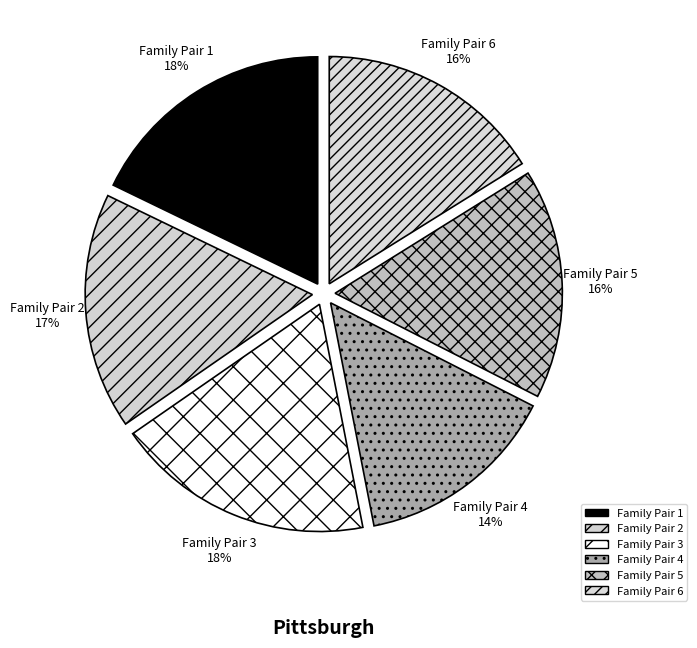

Which category has the smallest portion of the pie?

Family Pair 4